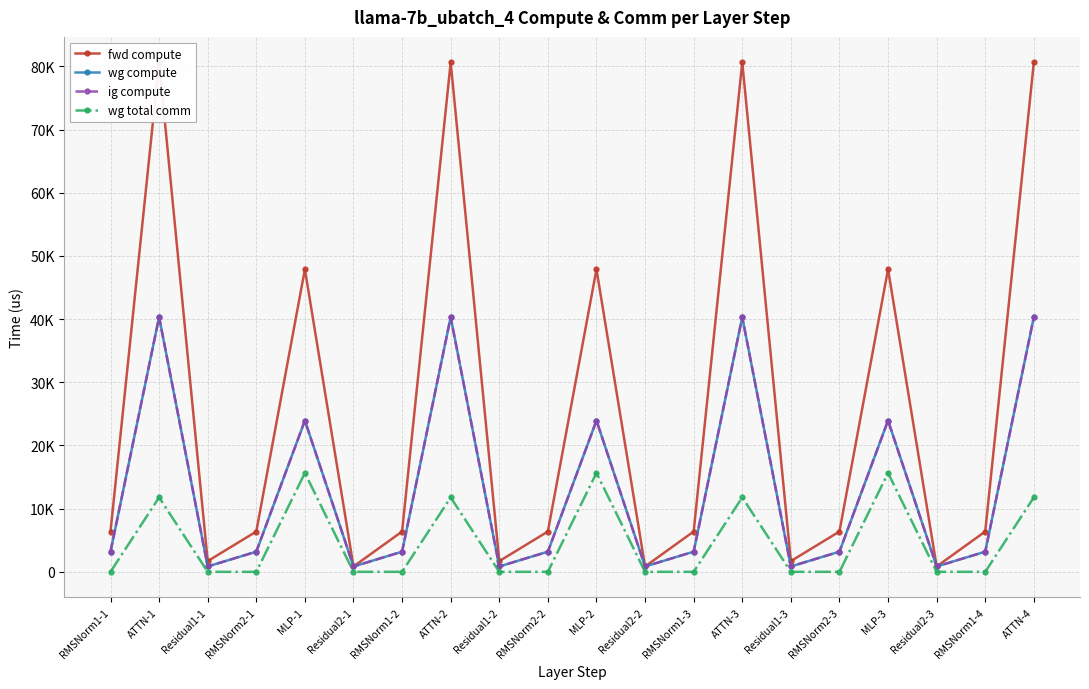

Which series has the largest range (max minus min)?

fwd compute